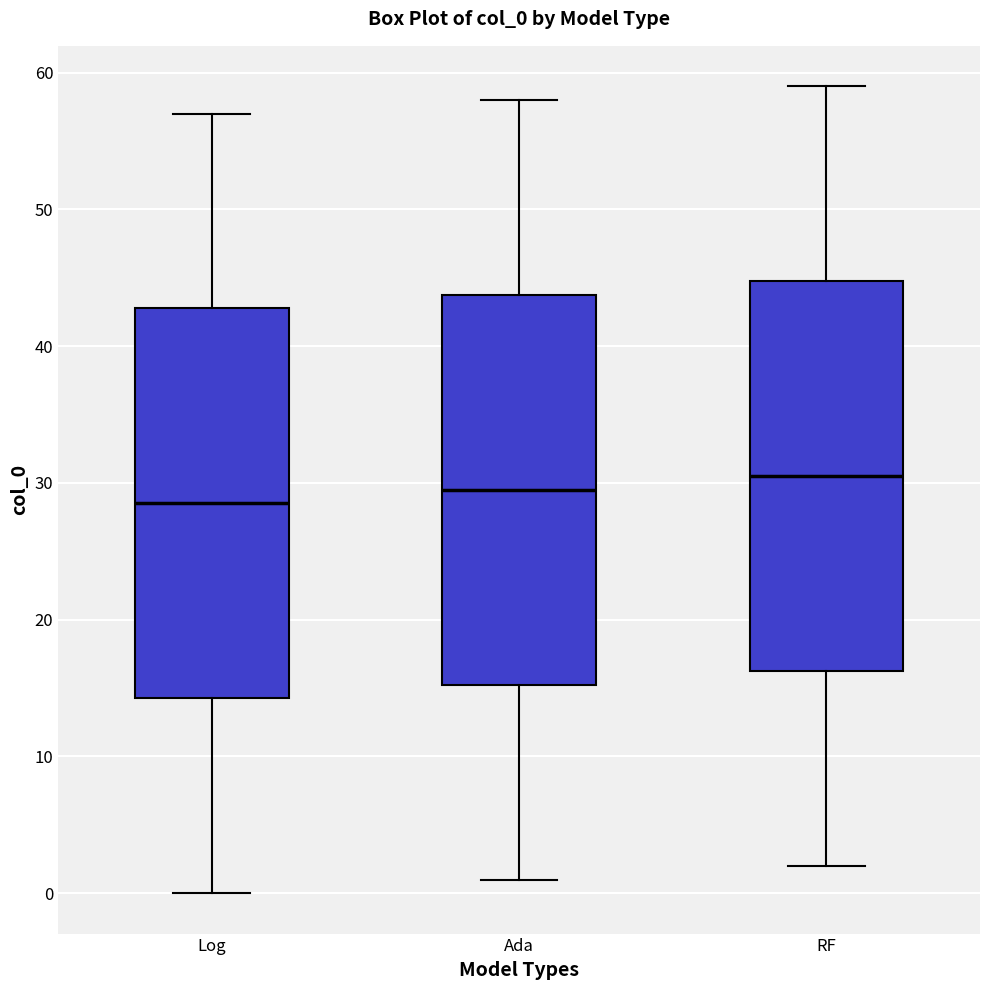

Which box has the lowest median line?

Log